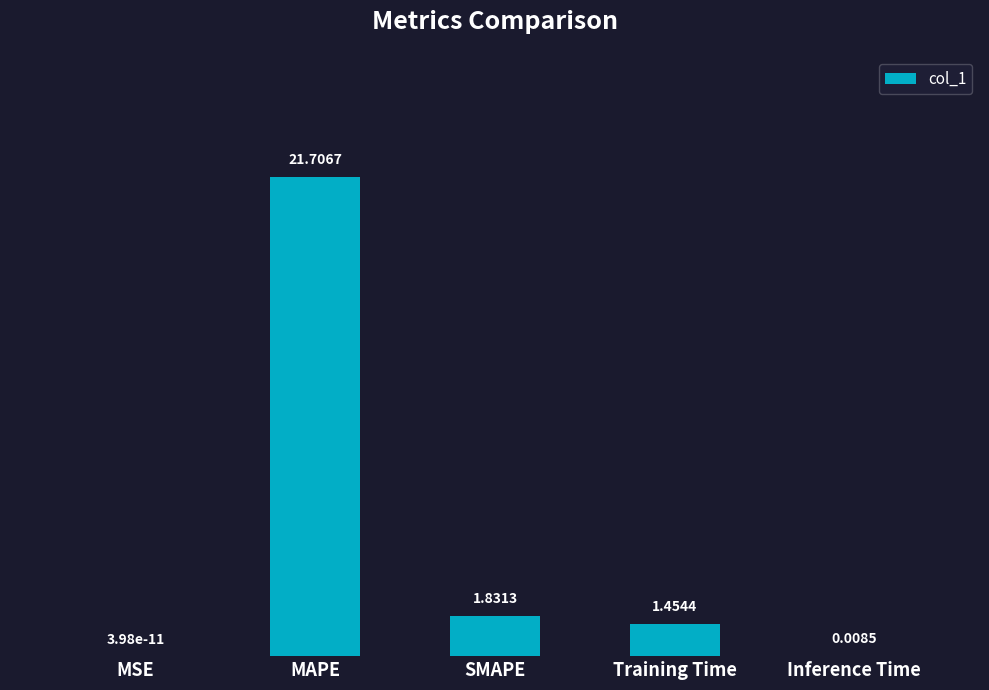

What is the sum of all values?

25.0